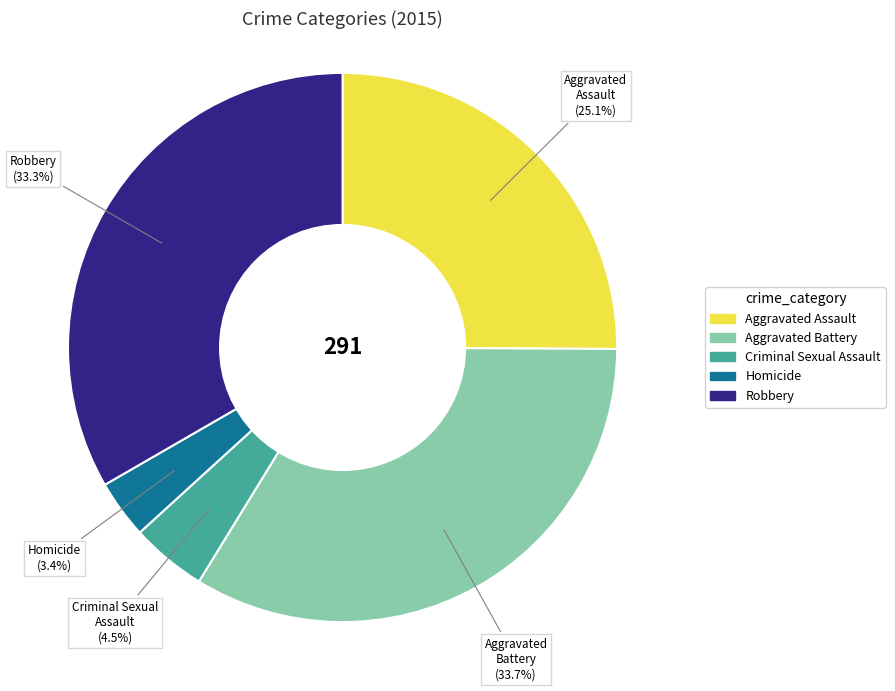

To the nearest percent, what is the average slice percentage?

20%